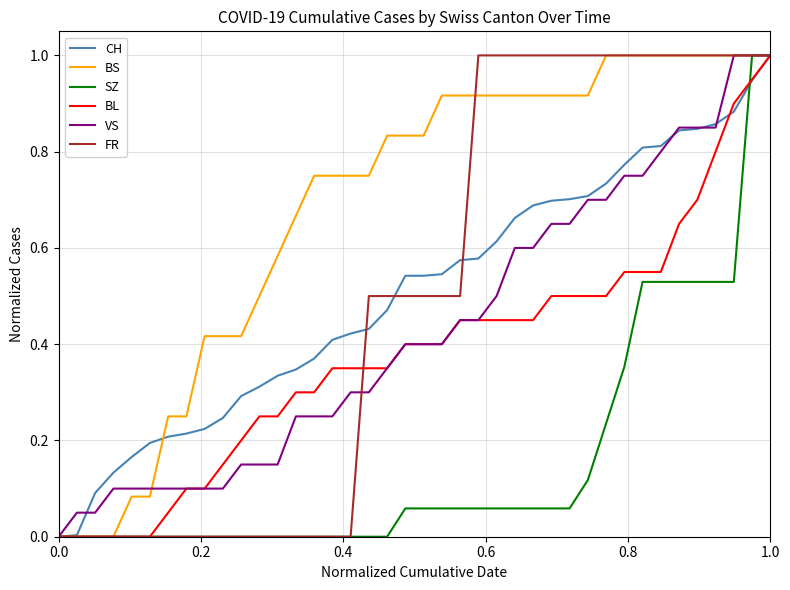

What is the maximum value for CH?

1.0